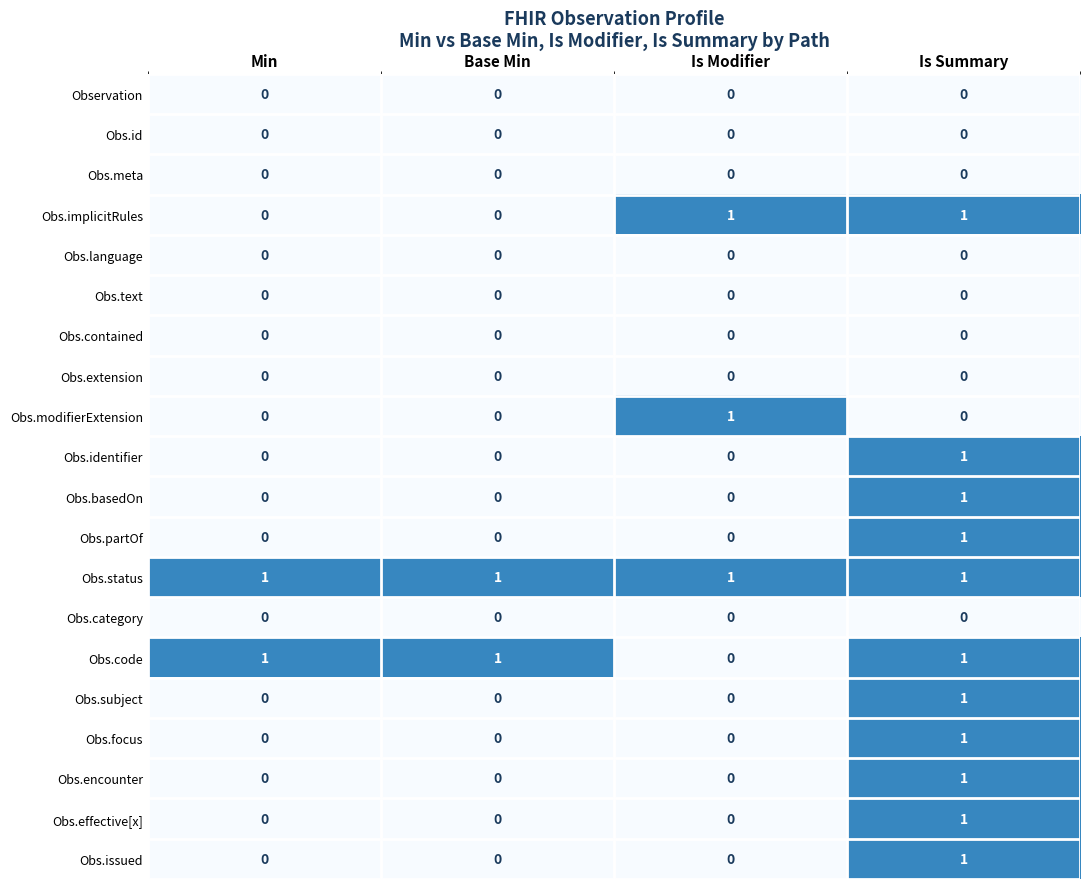

Is it true that Obs.issued equals 0 at Base Min?

True